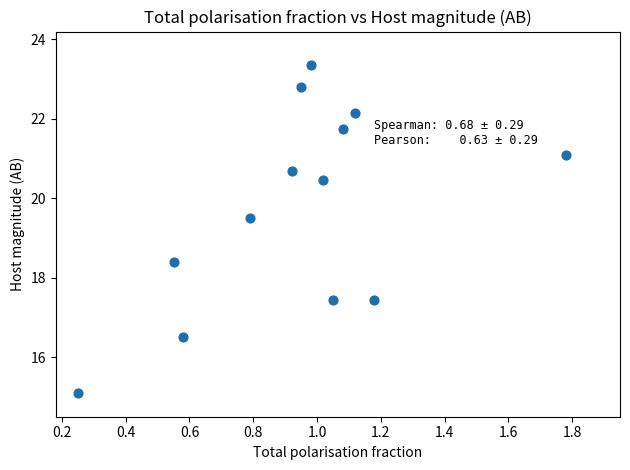

What is the range of X values (max minus min)?

1.5